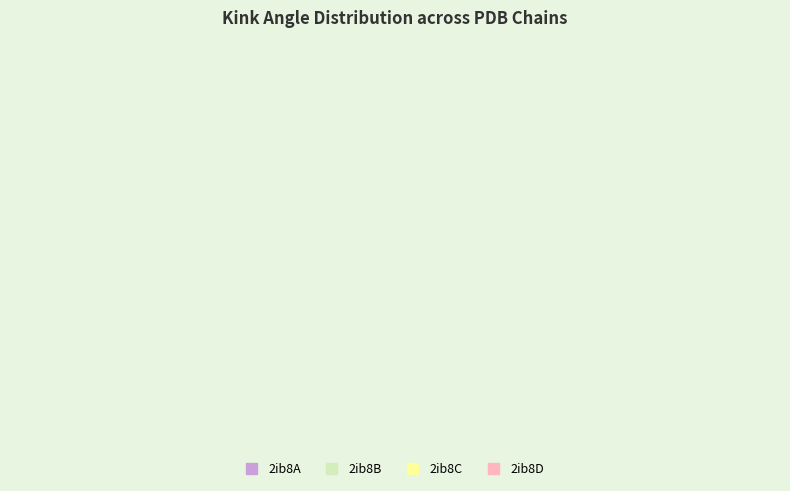

Is 2ib8C the majority of the pie?

No